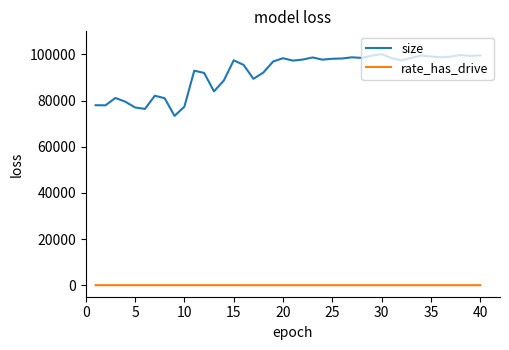

Rank the series by their maximum value, from lowest to highest.

rate_has_drive, size